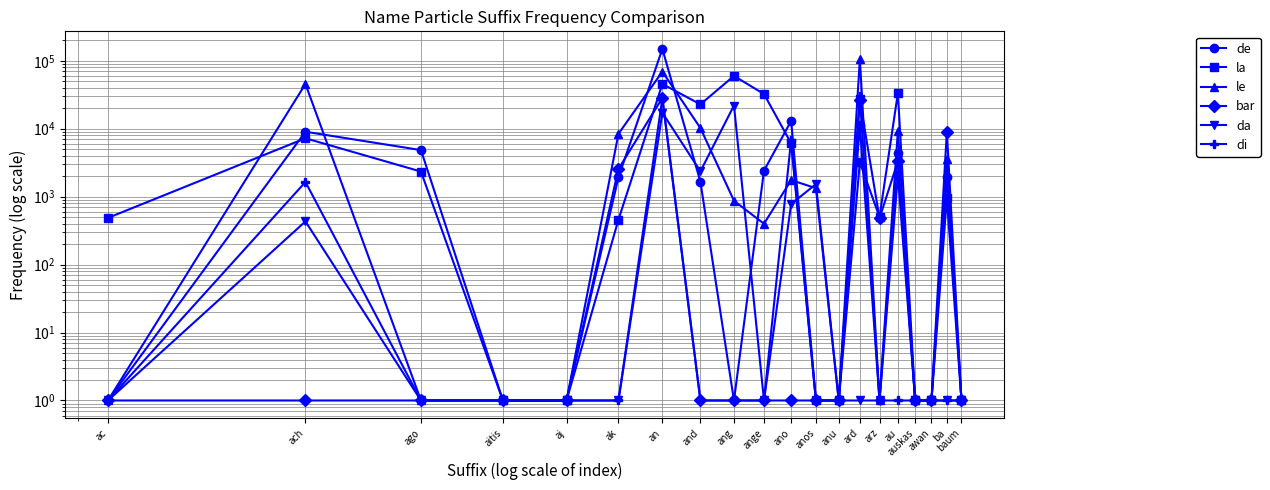

Which series has the largest total across all categories?

le